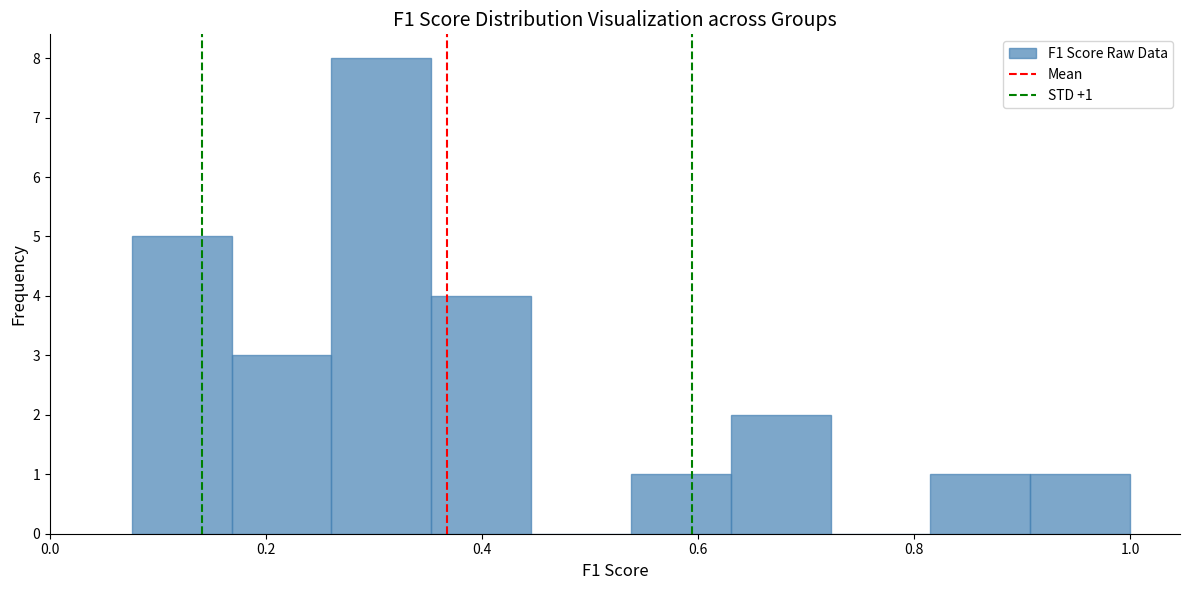

Over which range of the x-axis is the bar tallest?

0.26 to 0.36